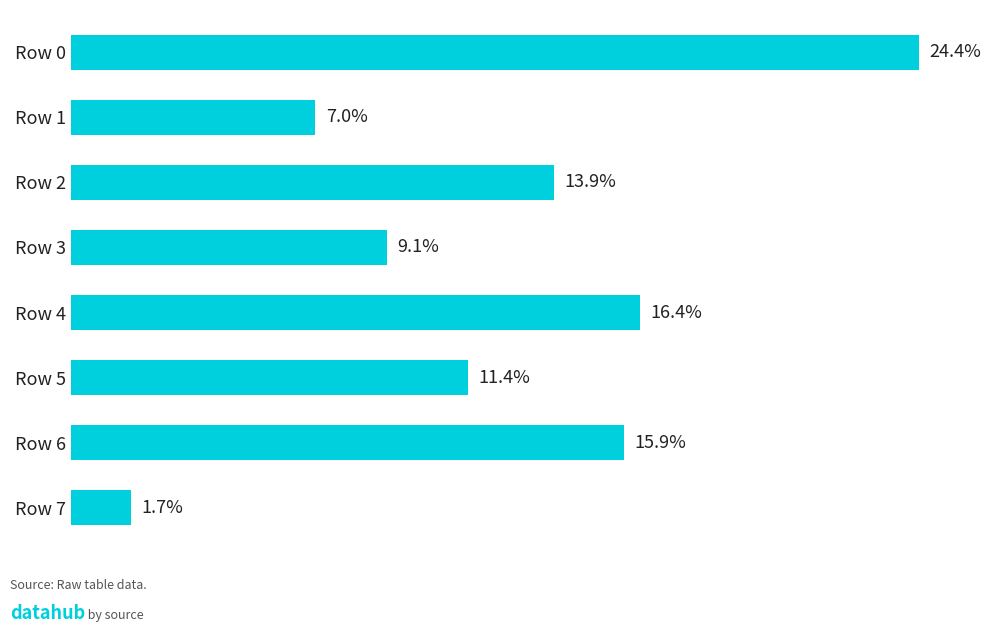

At which category does the chart reach its minimum across all series?

Row 7